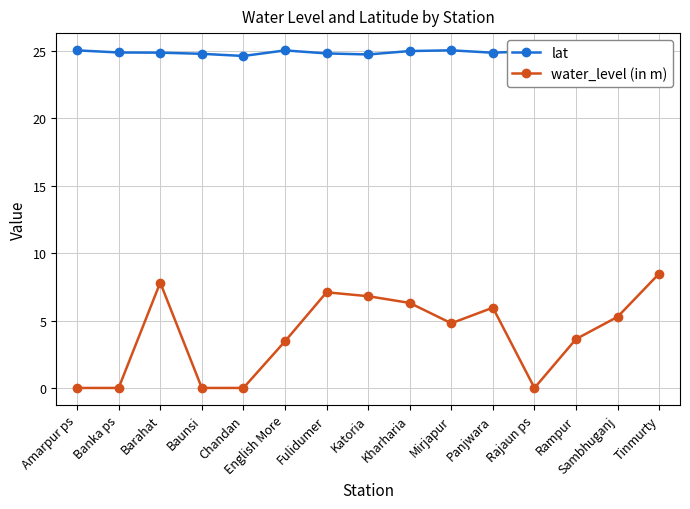

Rank the series at Rajaun ps from lowest to highest value.

water_level (in m), lat